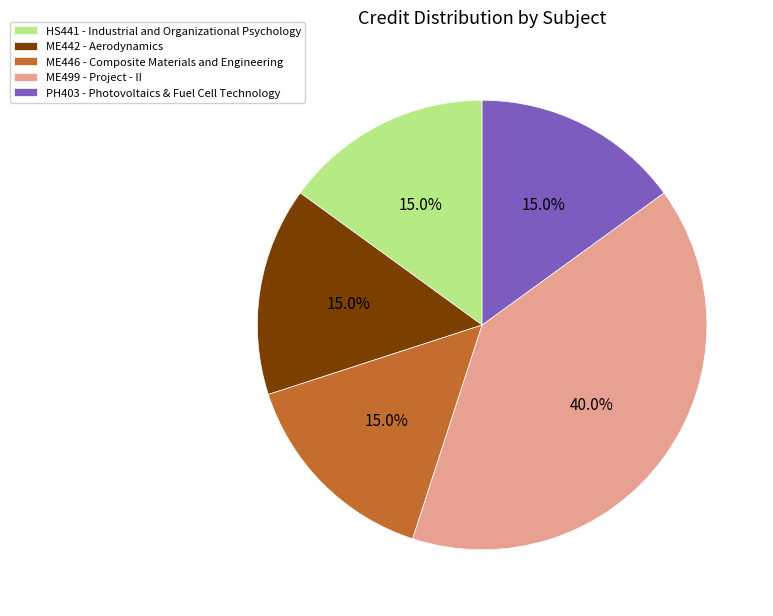

To the nearest percent, what is the difference between the largest and smallest slice percentages?

25%